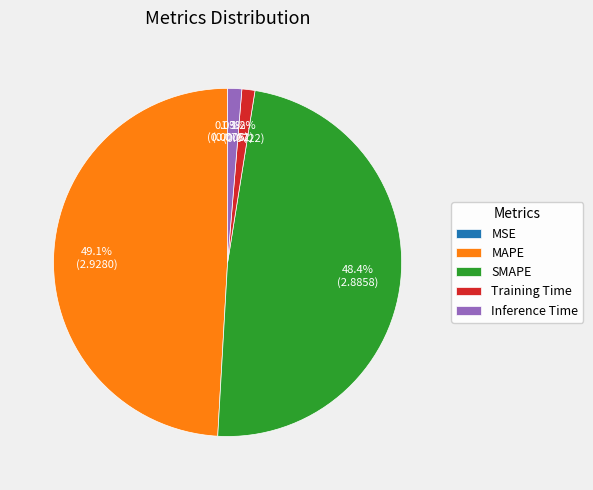

Is there a majority slice in this chart?

No